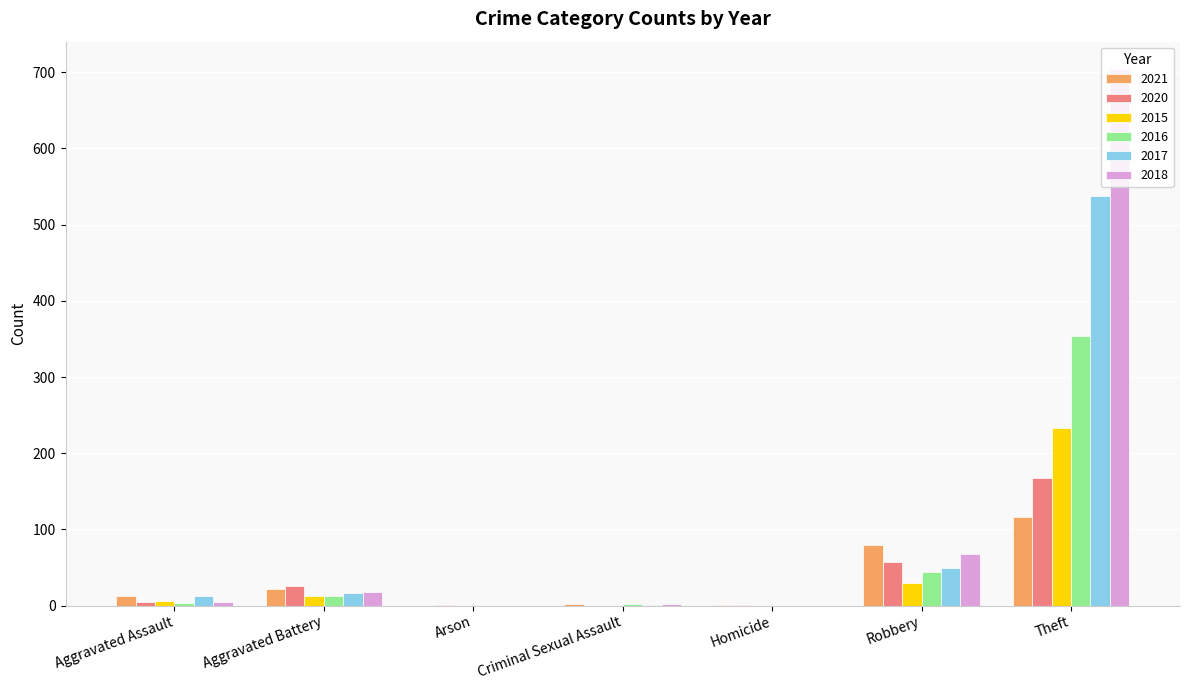

What is the maximum value shown in the chart?

705